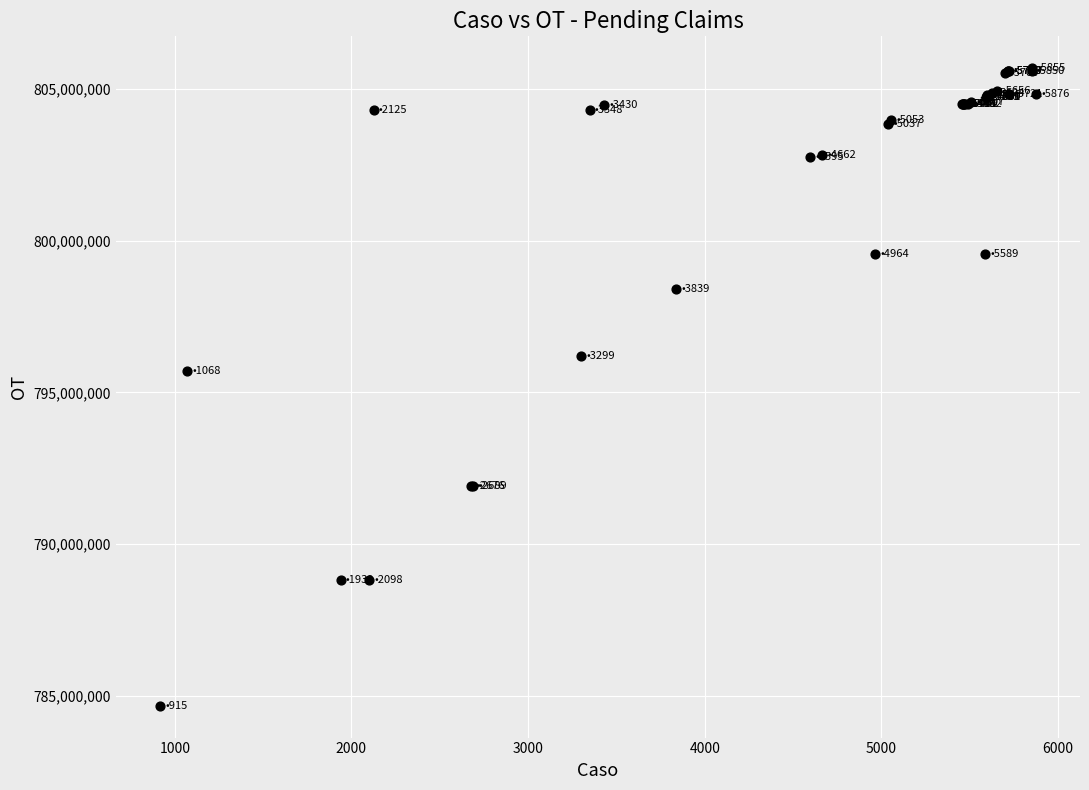

What Y value in the scatter plot is closest to 795176151?

795695862